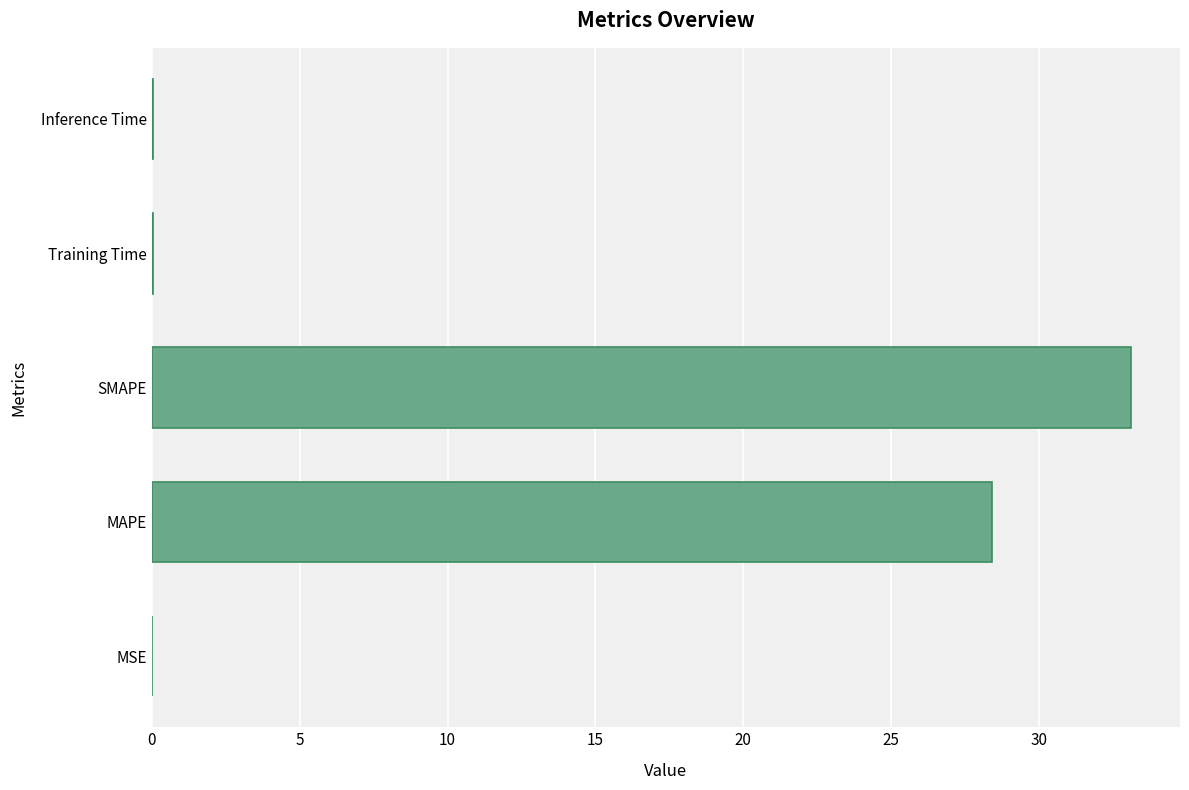

What is the sum of all values?

61.6